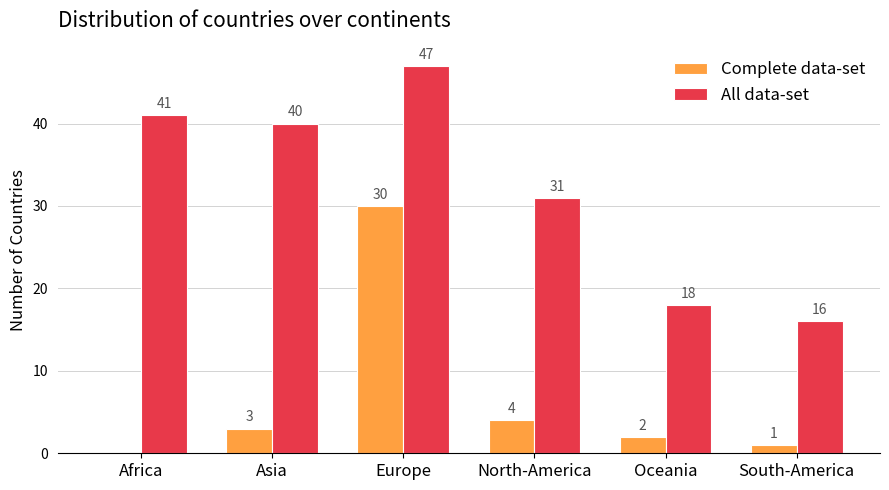

How many groups of bars are there?

6